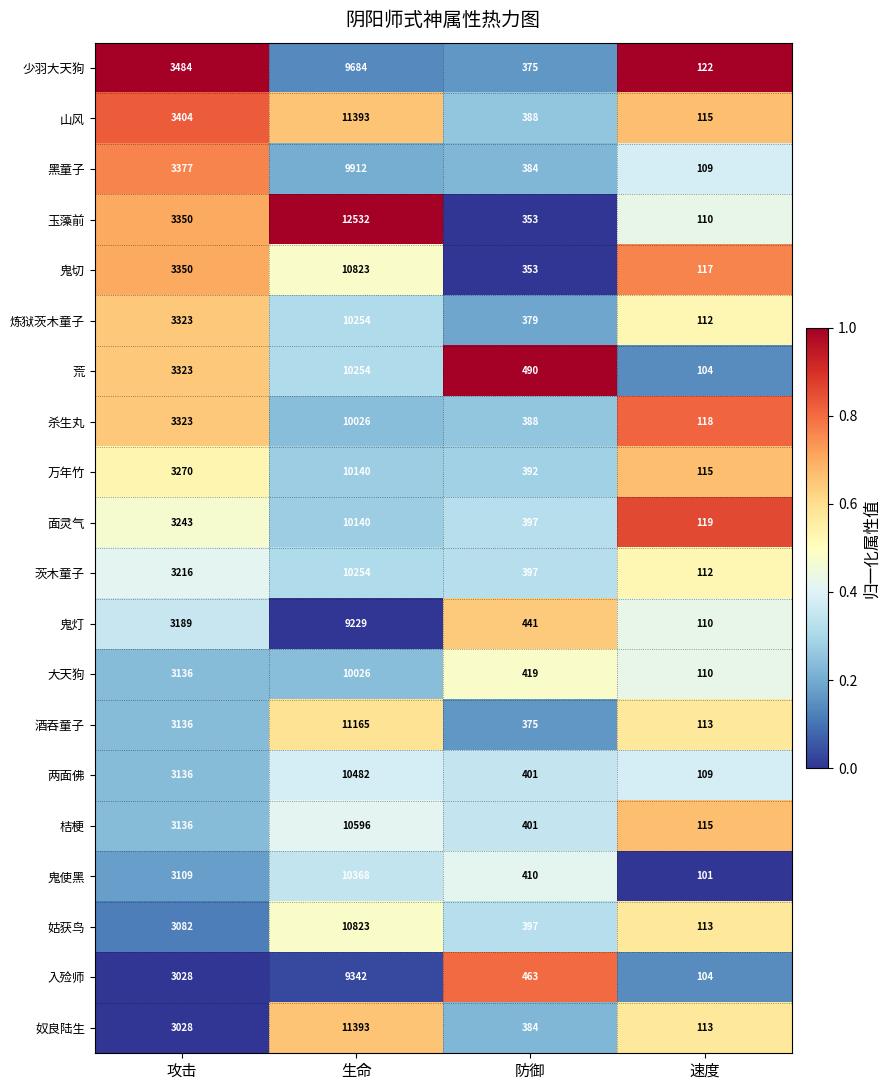

What is the maximum value shown in the chart?

12532